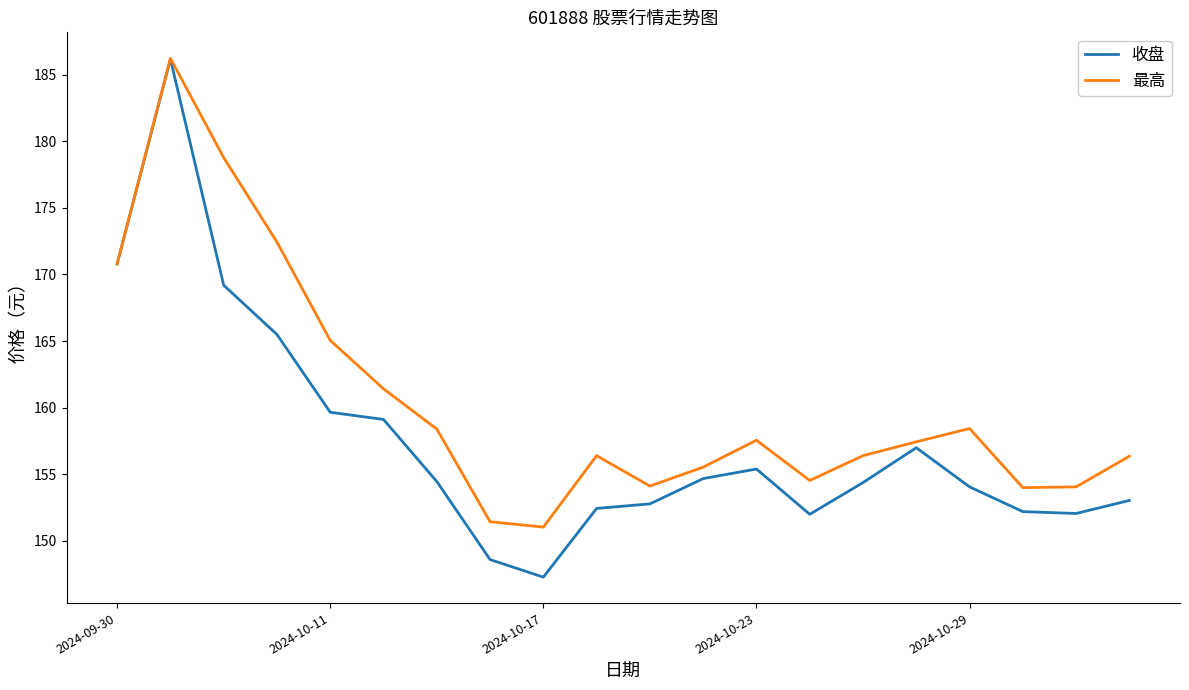

List the series in order of their overall mean, lowest first.

收盘, 最高